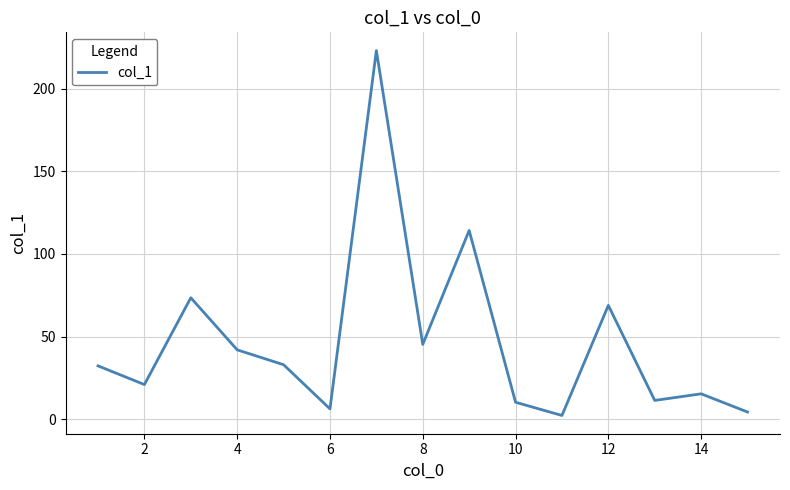

True or false: the data has more than 1 interior local peaks.

True